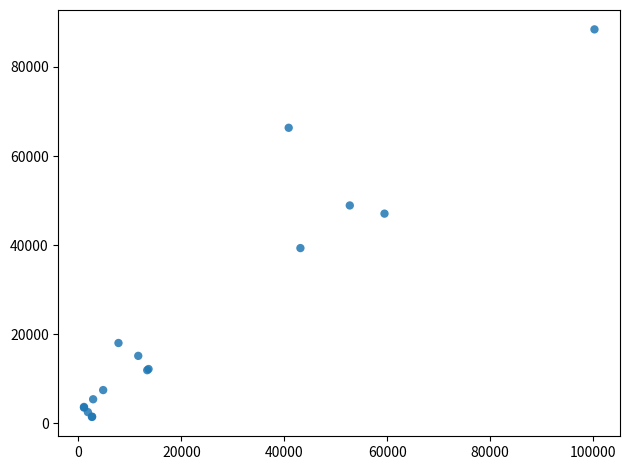

What Y value in the scatter plot is closest to 44945?

47078.7